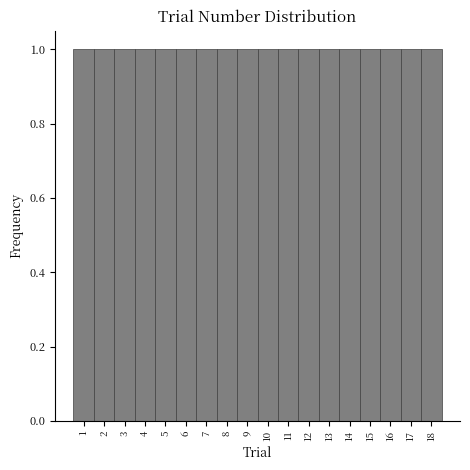

Reading left to right, transcribe this chart: for each bar, give the range it covers on the x-axis and its height. The values are not printed on the chart, so give them approximately, as read against the axis.

0.5 to 1.5: 1
1.5 to 2.5: 1
2.5 to 3.5: 1
3.5 to 4.5: 1
4.5 to 5.5: 1
5.5 to 6.5: 1
6.5 to 7.5: 1
7.5 to 8.5: 1
8.5 to 9.5: 1
9.5 to 10.5: 1
10.5 to 11.5: 1
11.5 to 12.5: 1
12.5 to 13.5: 1
13.5 to 14.5: 1
14.5 to 15.5: 1
15.5 to 16.5: 1
16.5 to 17.5: 1
17.5 to 18.5: 1